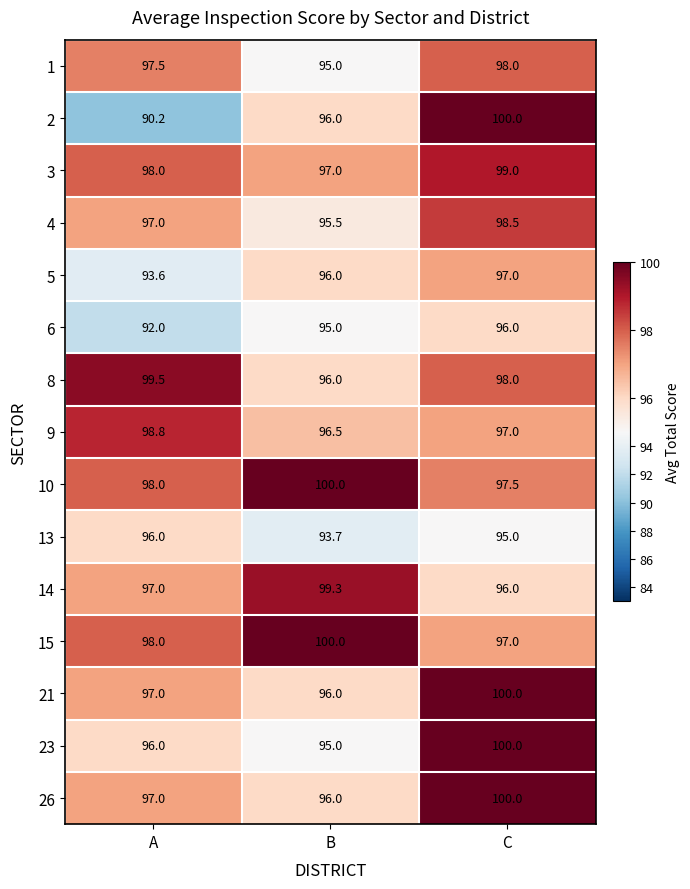

Count the 21 values in the range 96 to 100.

3